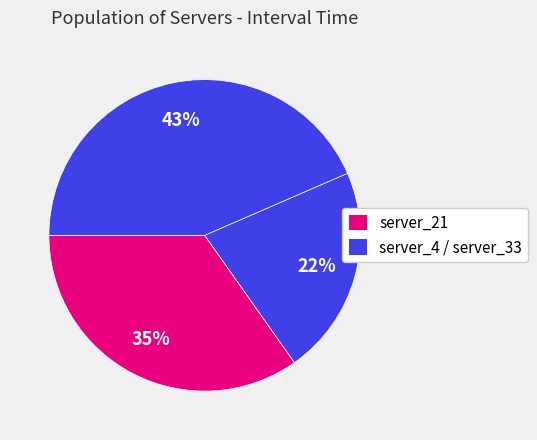

What is the largest slice in the pie chart?

server_33